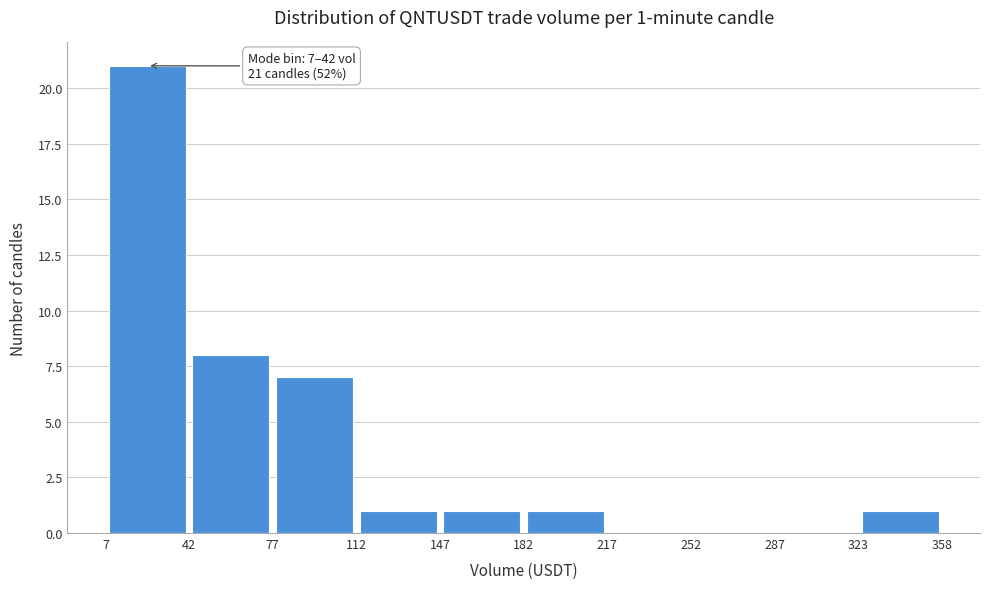

Over which range of the x-axis is the bar tallest?

7 to 42